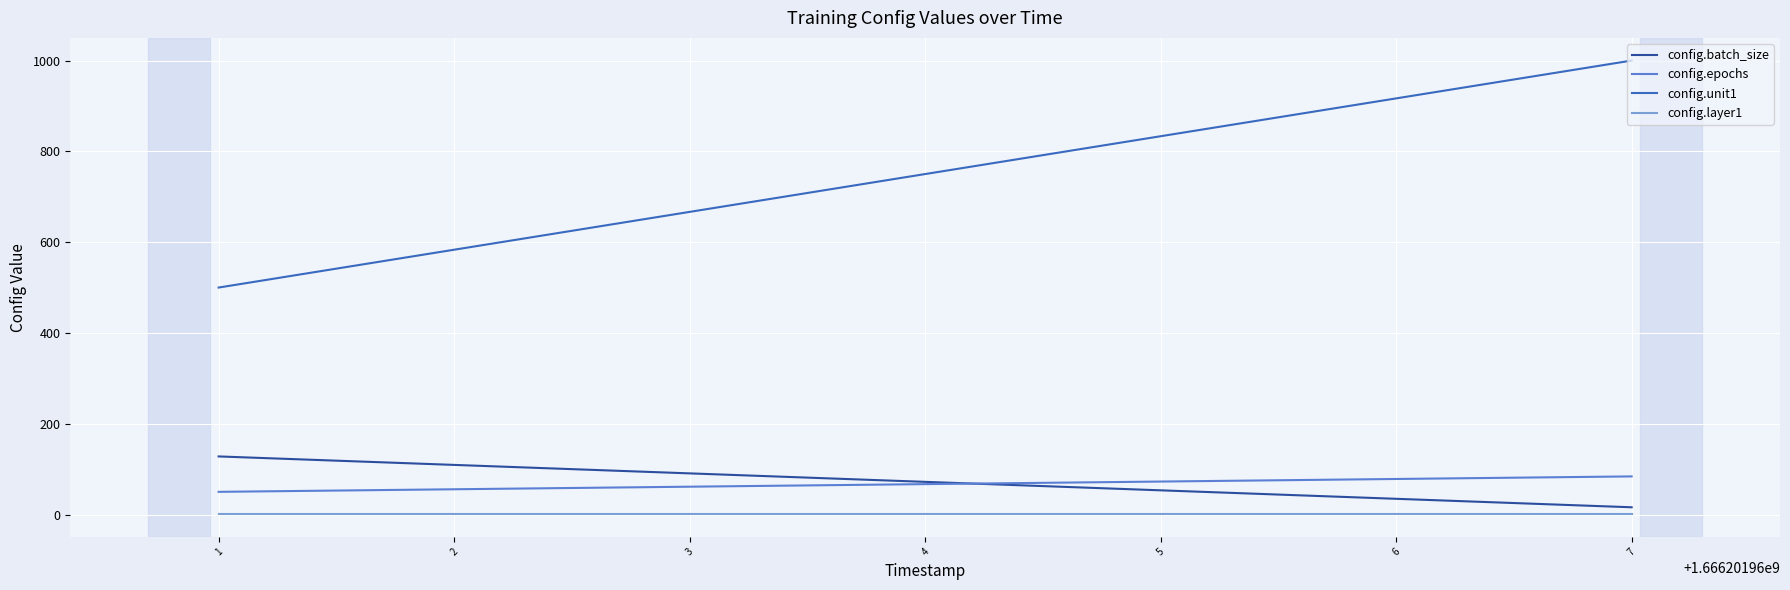

The config.epochs series shows 80 at 1. True or false?

False